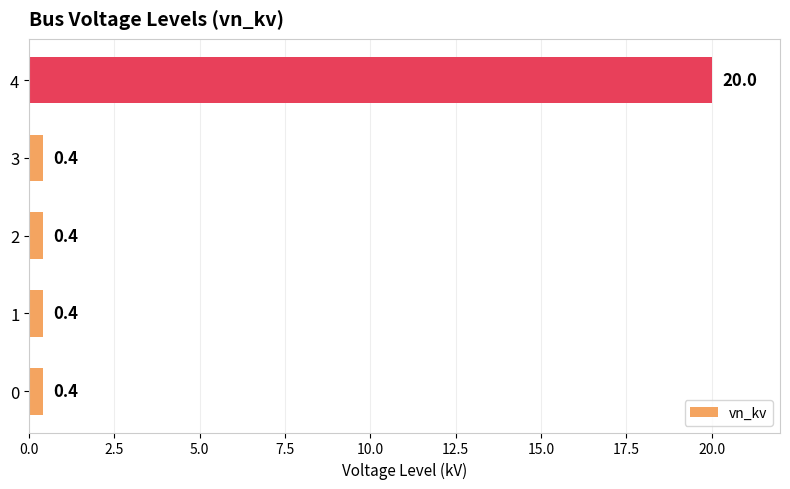

Is it true that the value at 4 is 20.0?

True